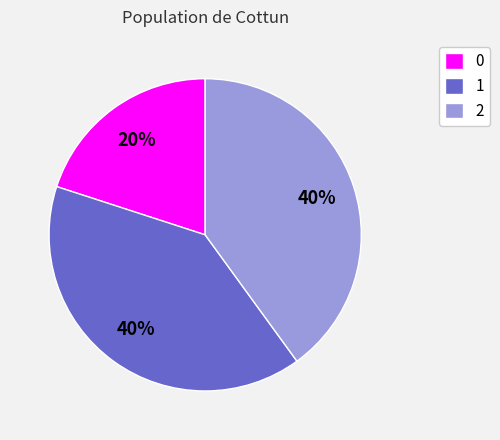

Does 0 represent more than half of the total?

No